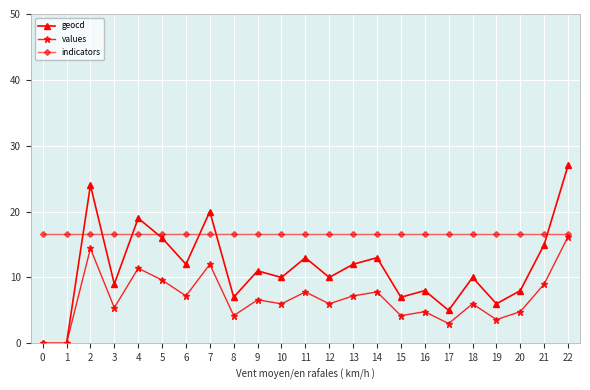

Is the value of indicators at 5 greater than the value of values at 2?

Yes